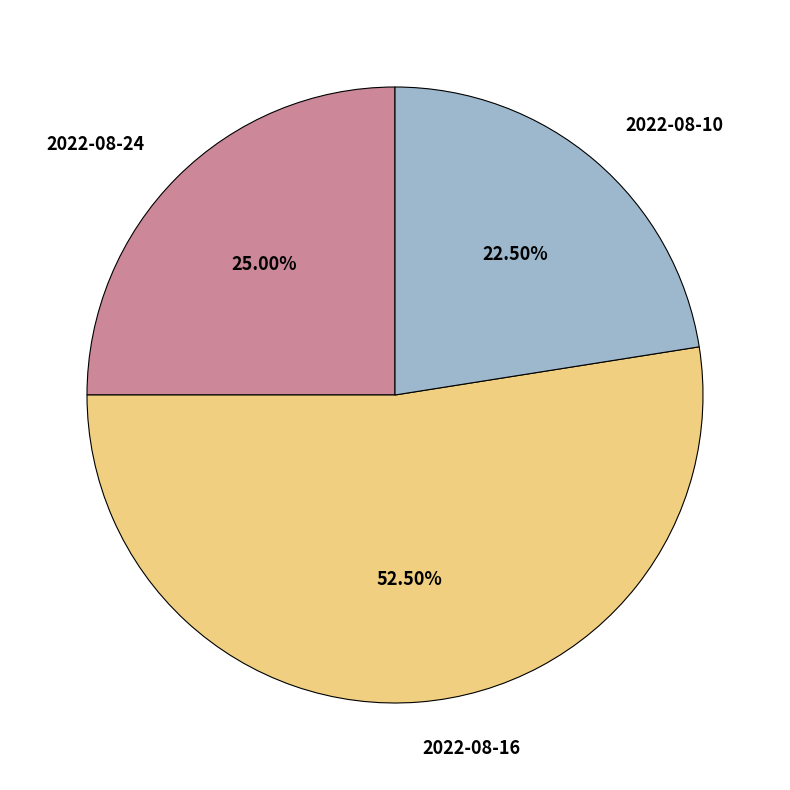

Which slice is the smallest?

2022-08-10